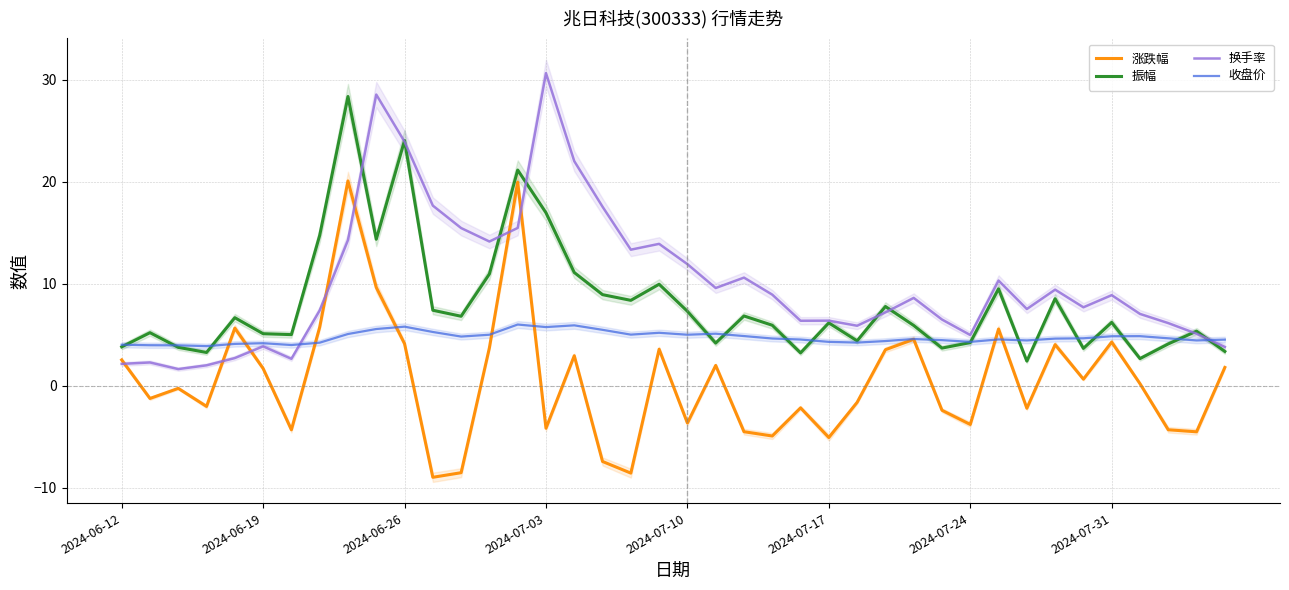

What is the difference between the second highest and second lowest values in the 收盘价 series?

2.0